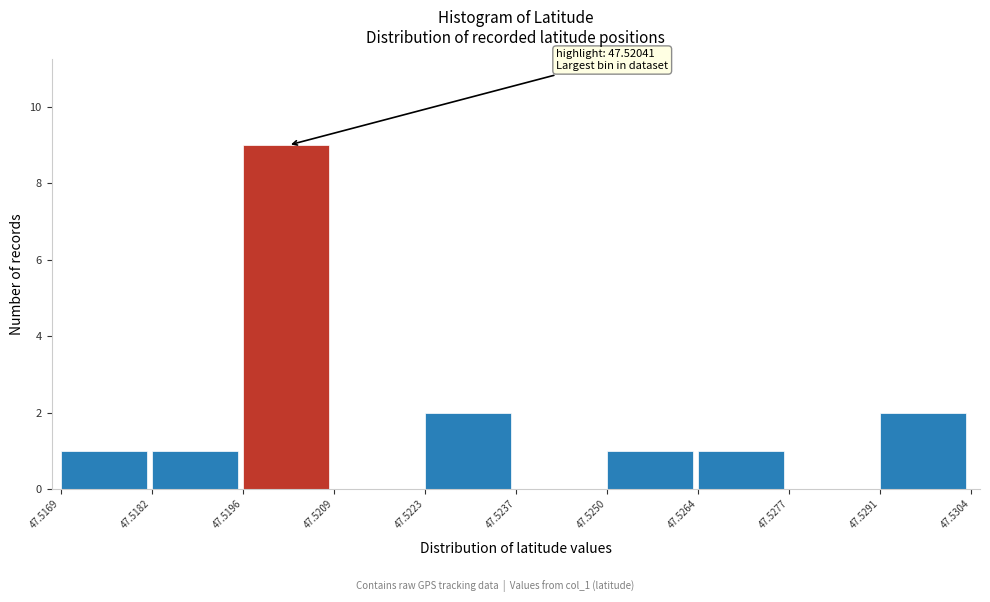

Which range on the x-axis has the tallest bar?

47.5196 to 47.5209